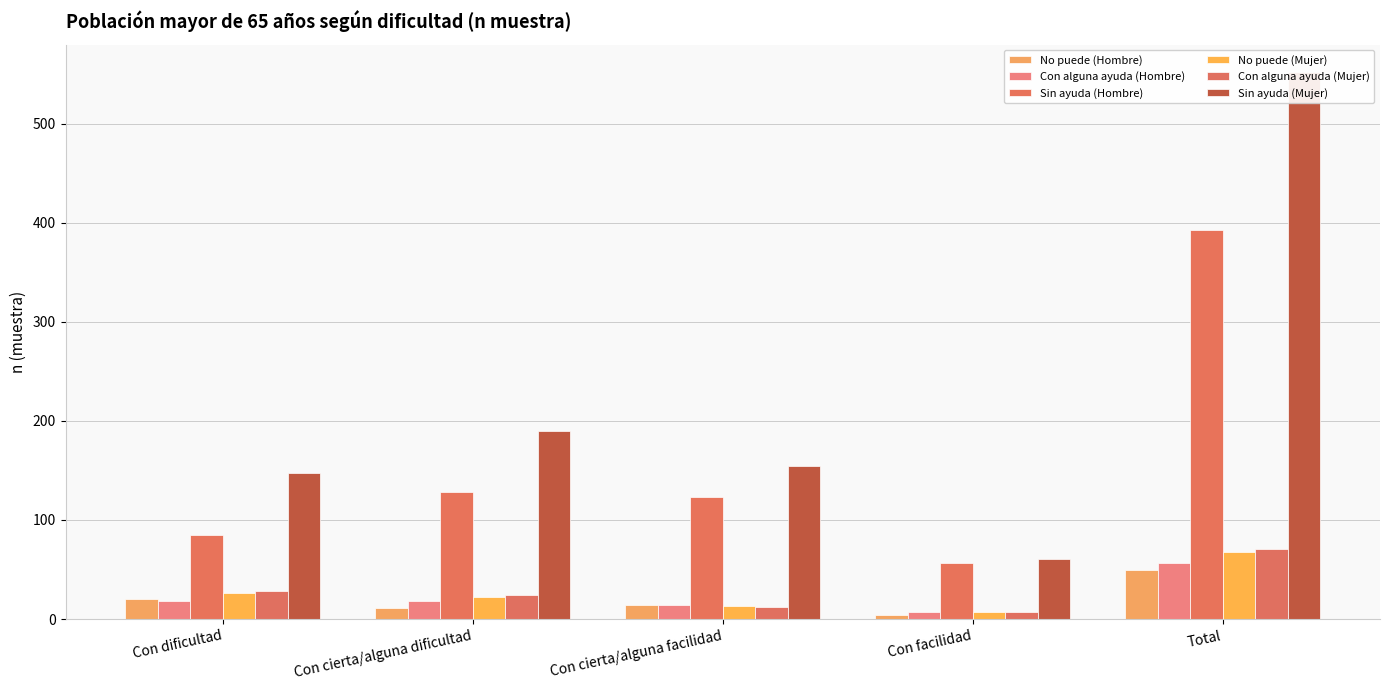

What is the value of the No puede (Mujer) bar at the 2nd from the left?

22